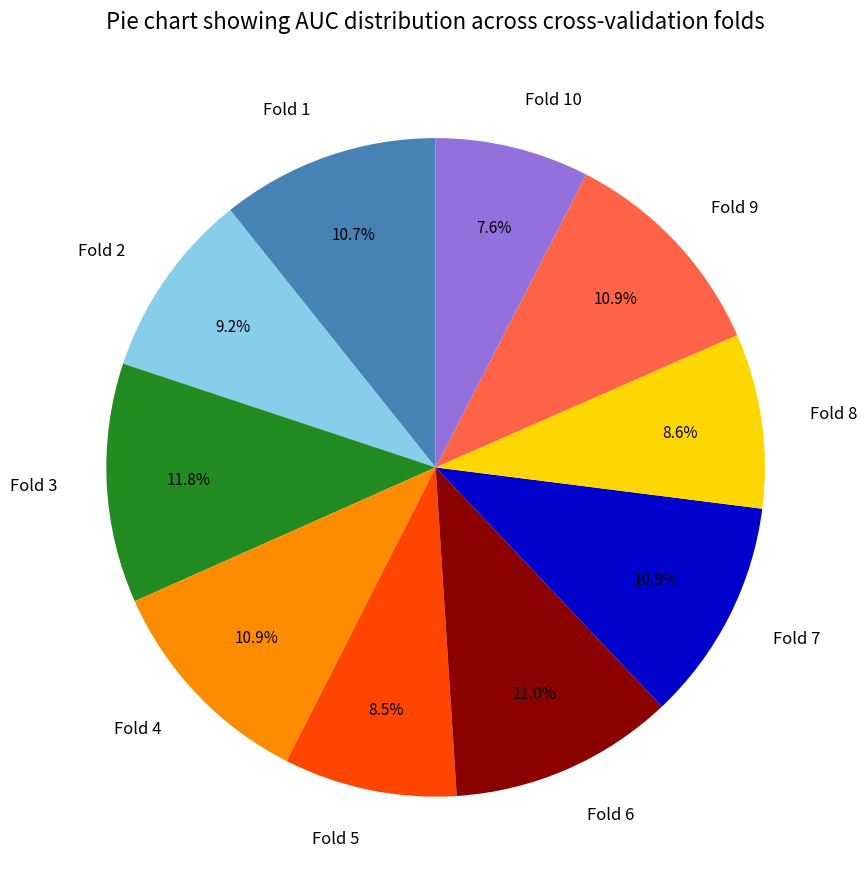

Between Fold 6 and Fold 5, which is larger?

Fold 6